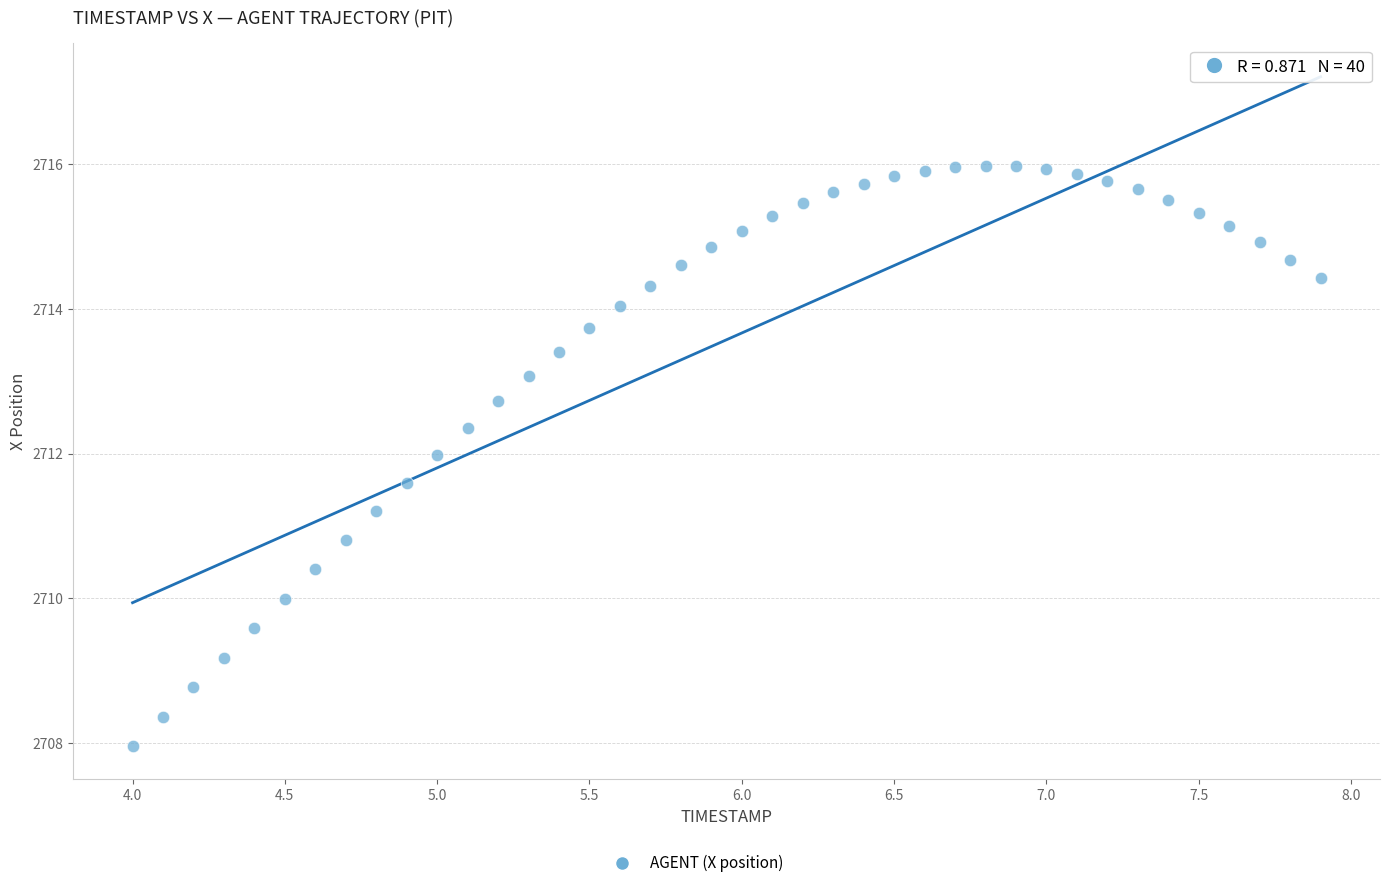

What is the range of X values (max minus min)?

3.9